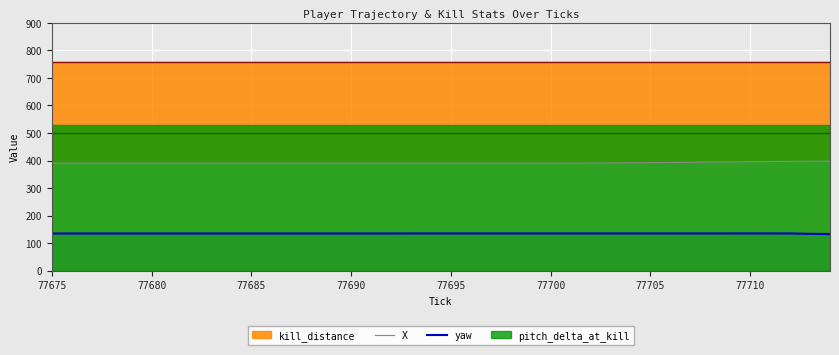

True or false: X and yaw intersect in this chart.

False